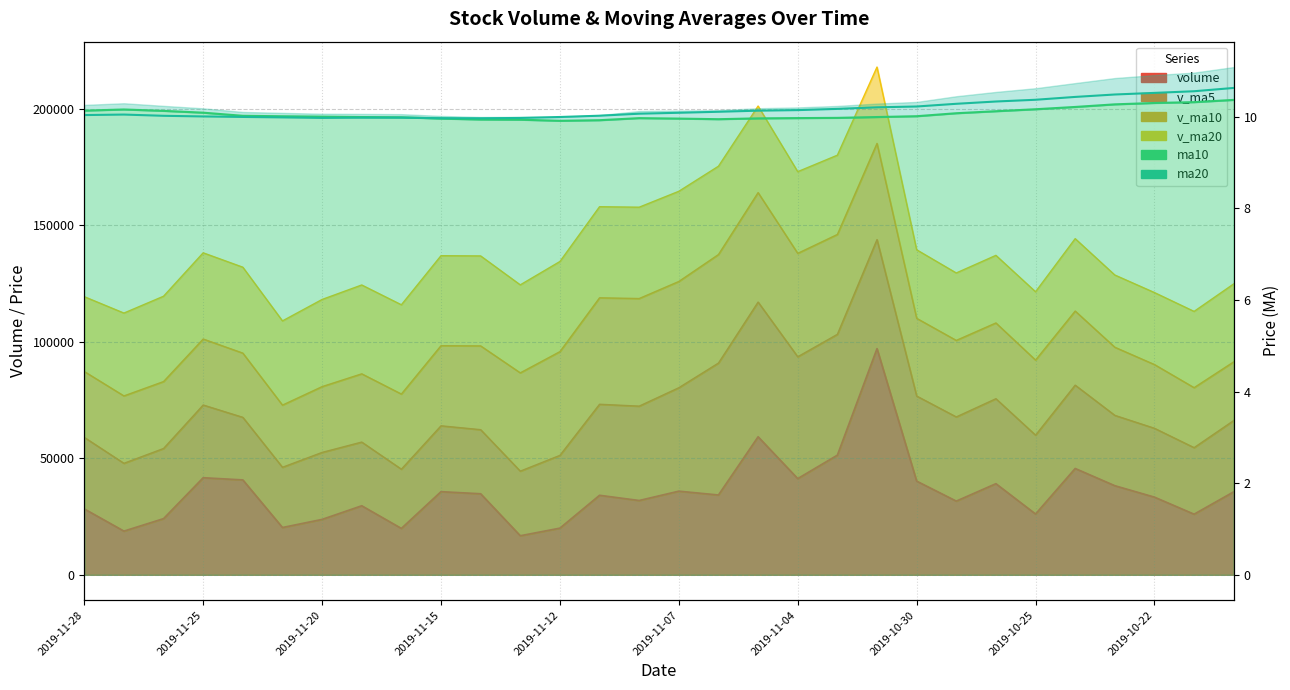

True or false: volume and ma20 intersect in this chart.

False